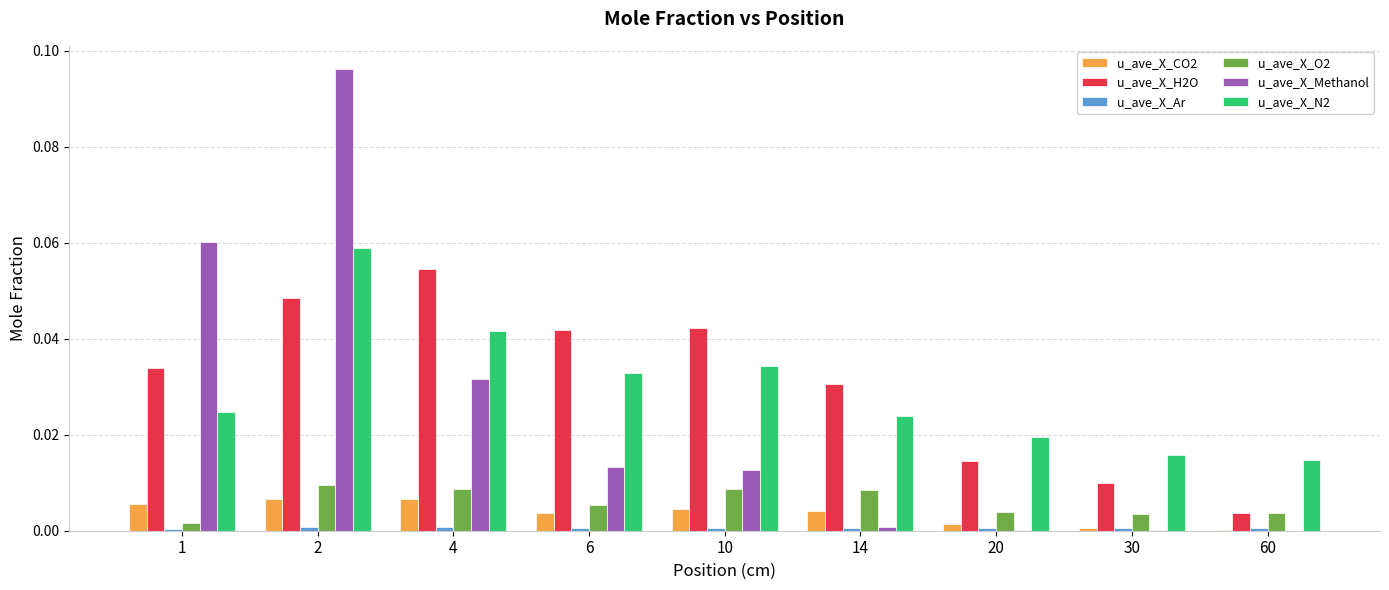

Count the number of categories in the chart.

9